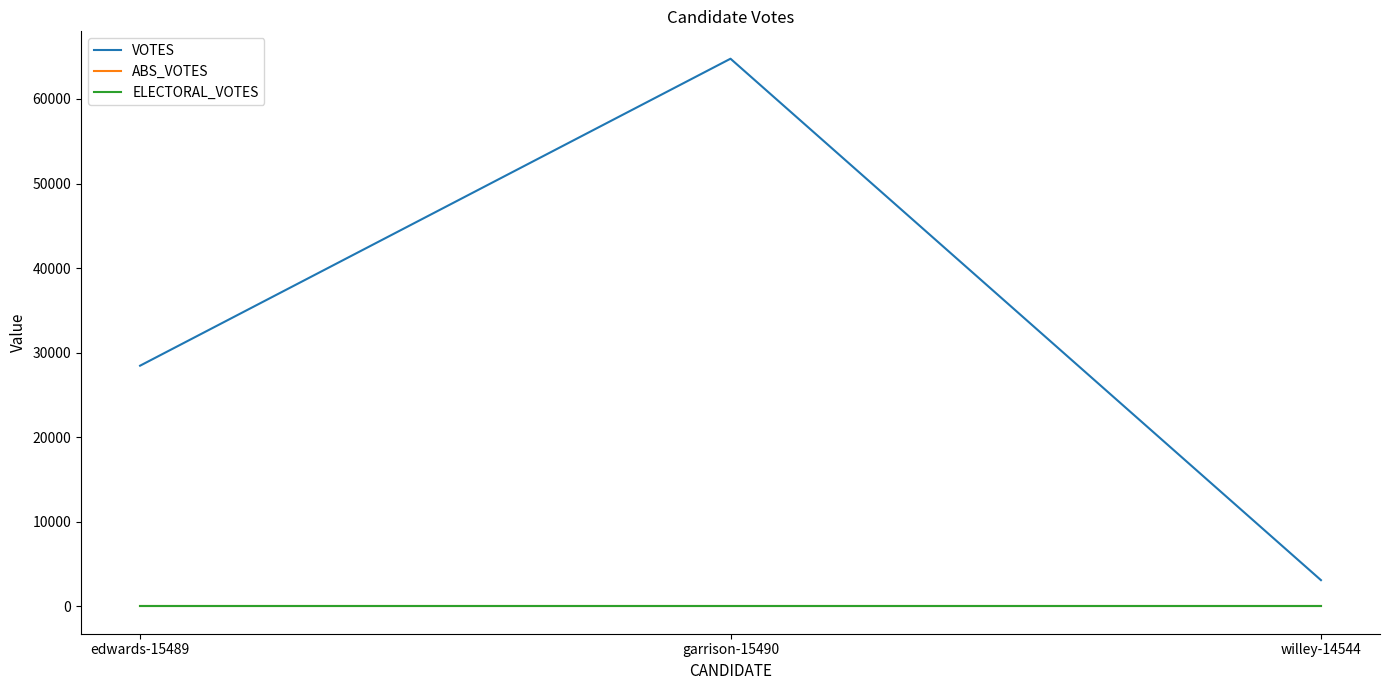

What is the approximate value of VOTES at edwards-15489?

28457